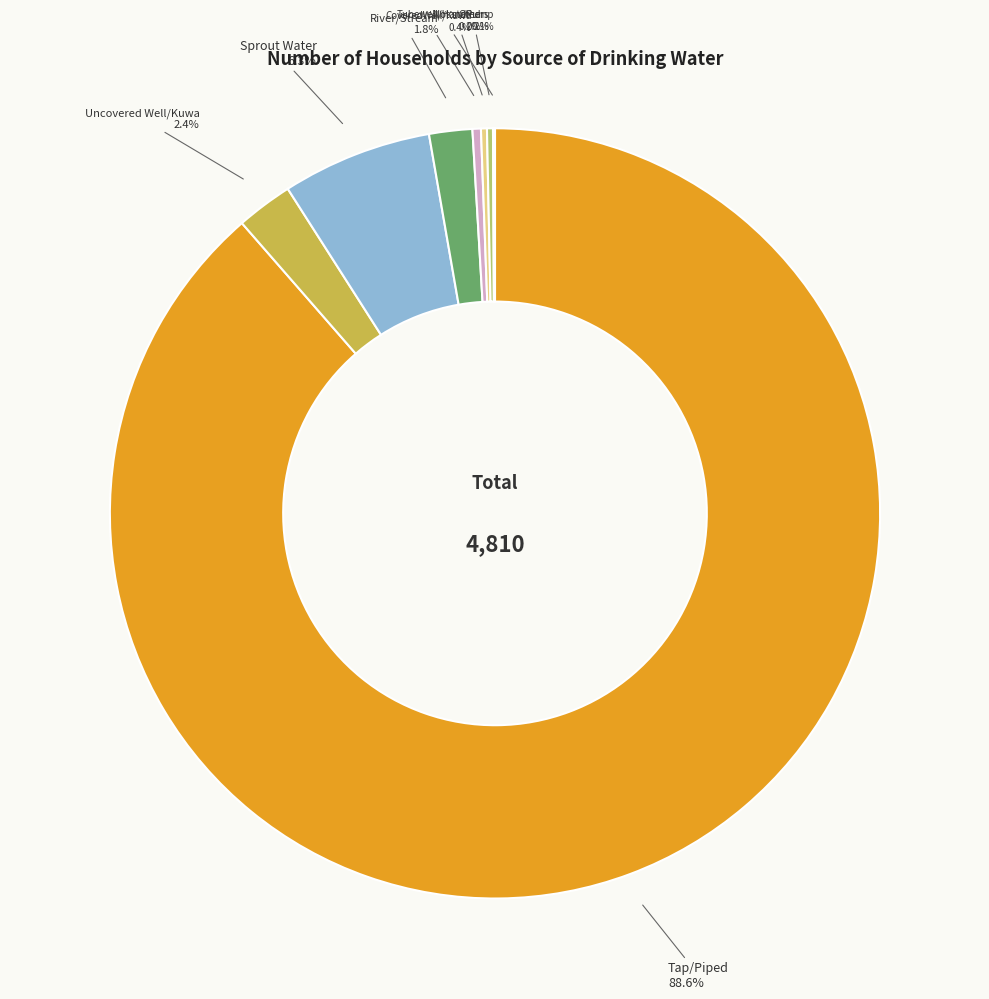

What is the largest slice in the pie chart?

Tap/Piped